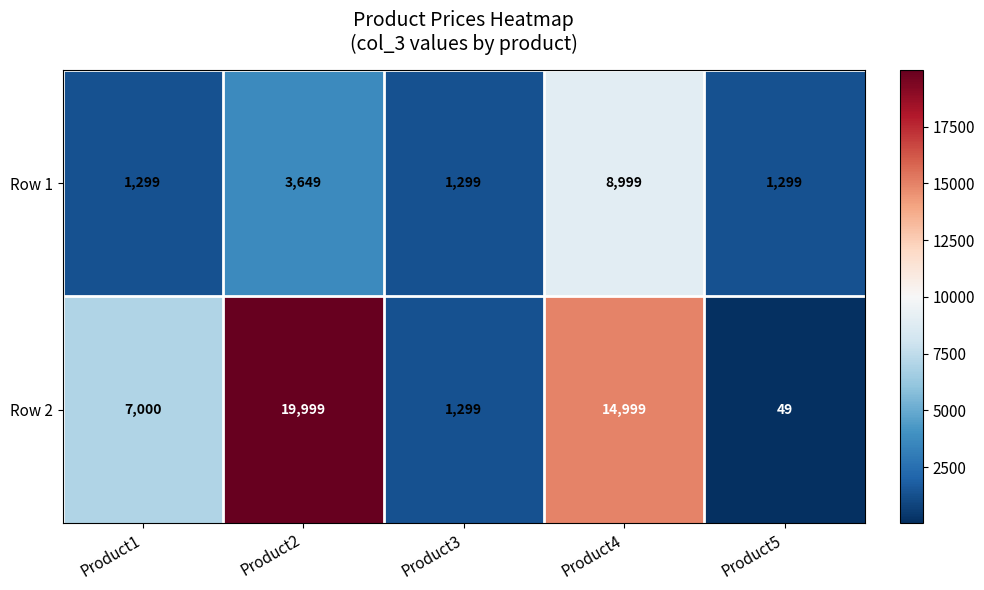

Which series has the largest total across all categories?

Row 2